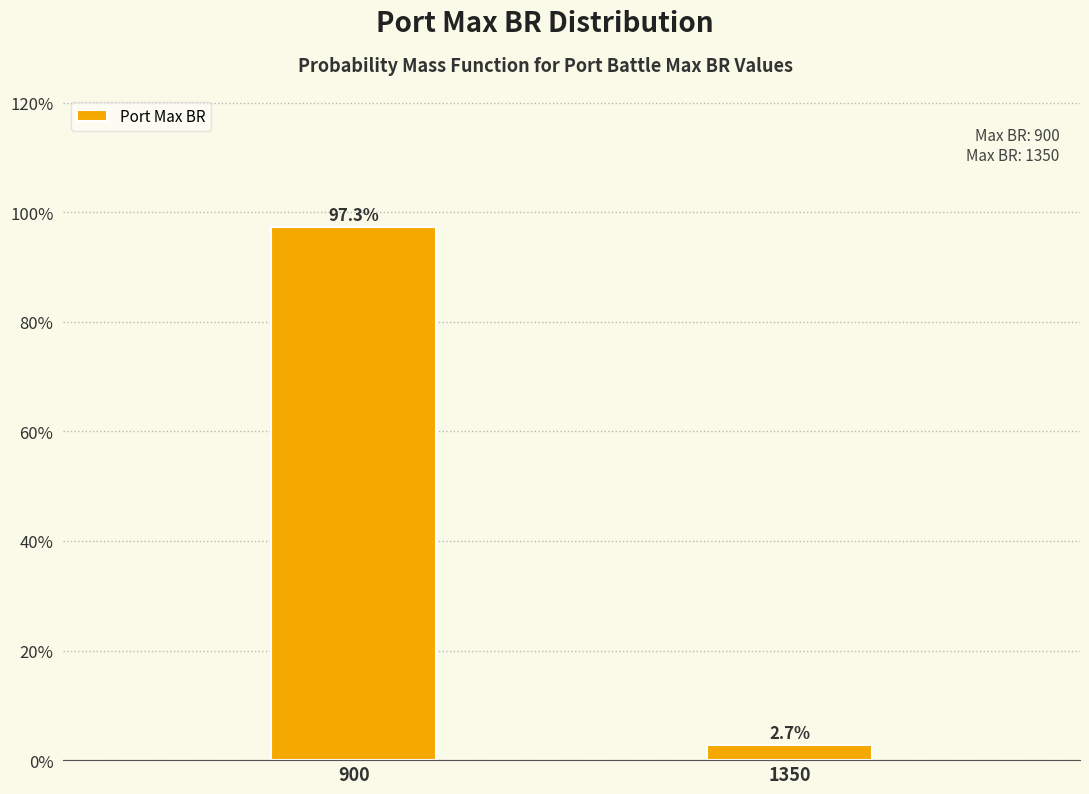

Reading left to right, list all the values displayed in this chart.

900=97.3	1350=2.7